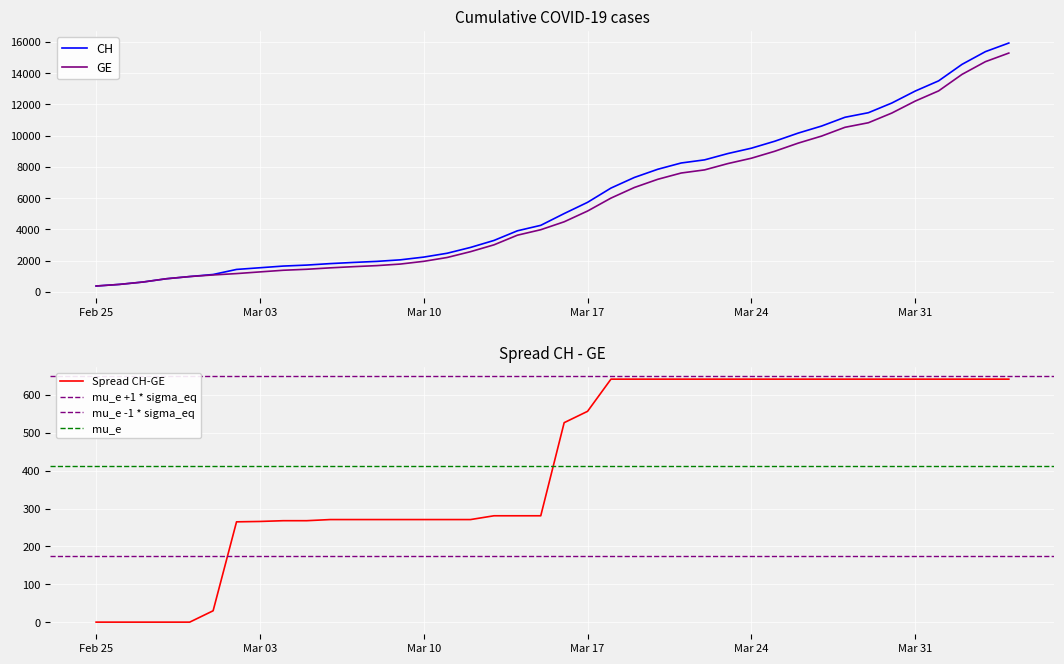

What is the minimum value for GE?

375